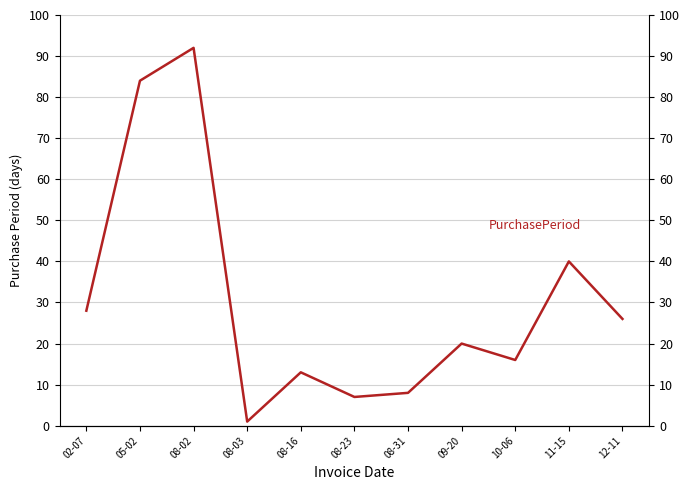

What is the label of the 1st point from the left?

02-07